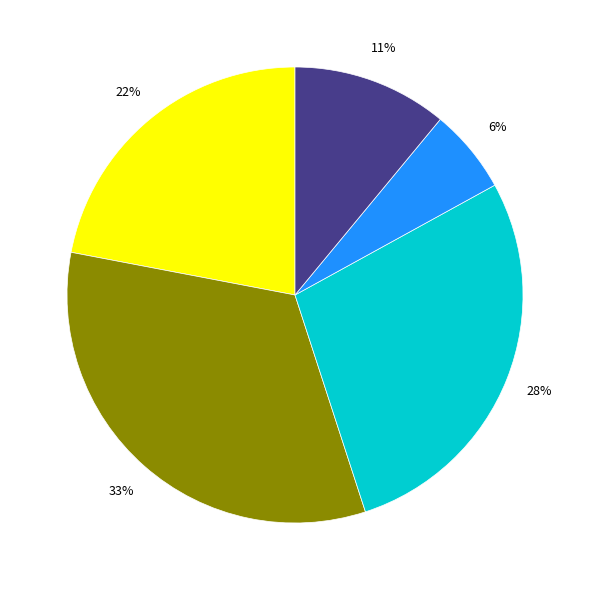

How many slices are in this pie chart?

5